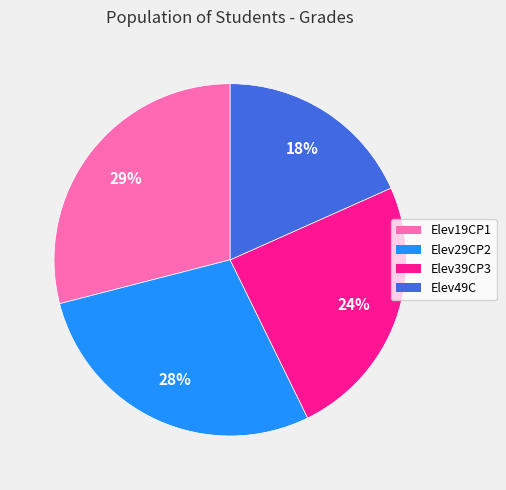

Which category has the biggest portion of the pie?

Elev19CP1